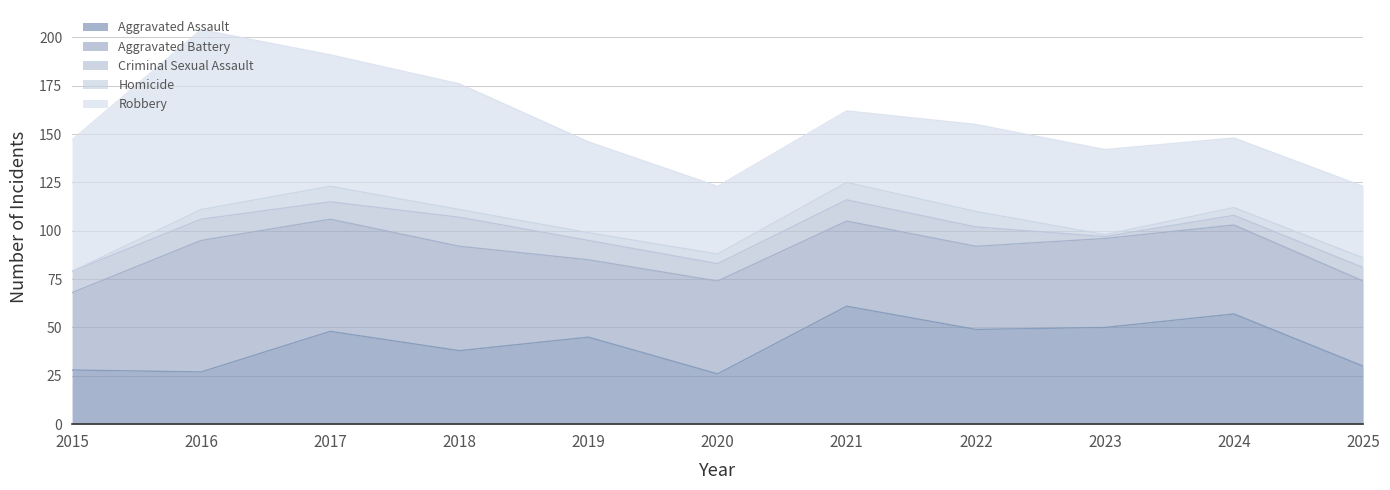

What is the value of the Aggravated Assault point at the 2nd from the left?

27